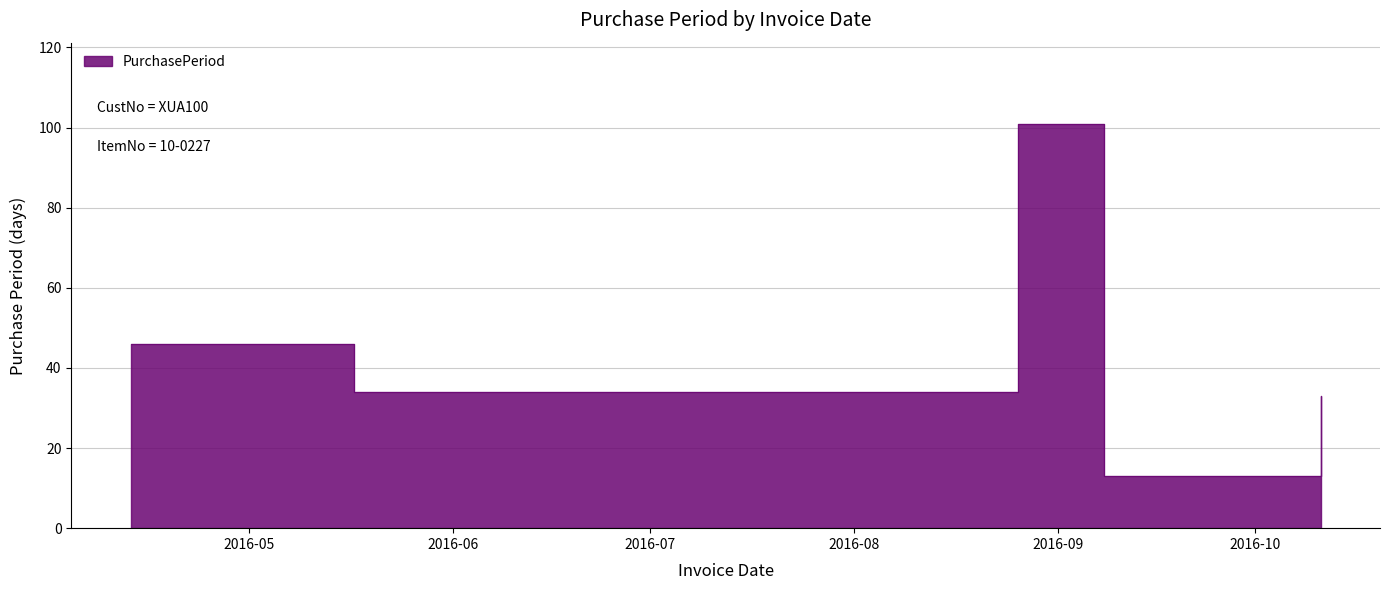

Count the number of values greater than 34.

2